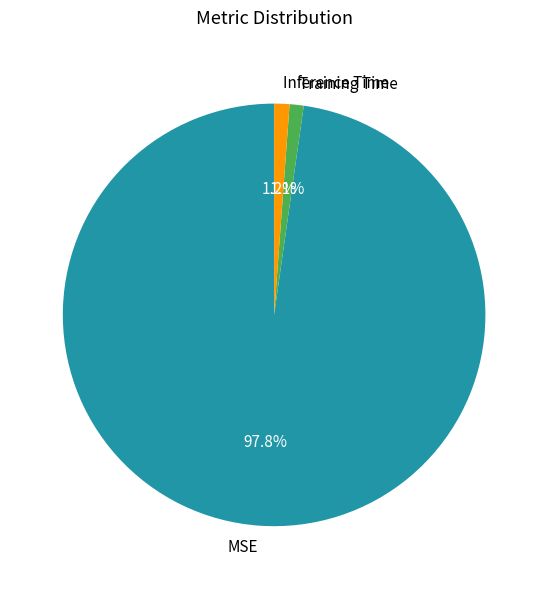

What percentage is the Inference Time slice, to the nearest percent?

1%